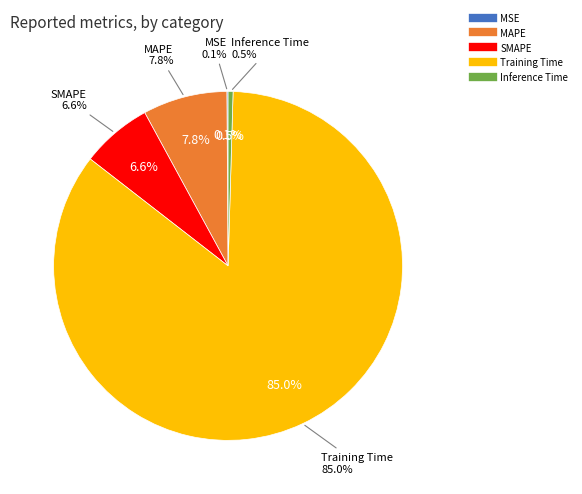

What percentage is the SMAPE slice, to the nearest percent?

7%